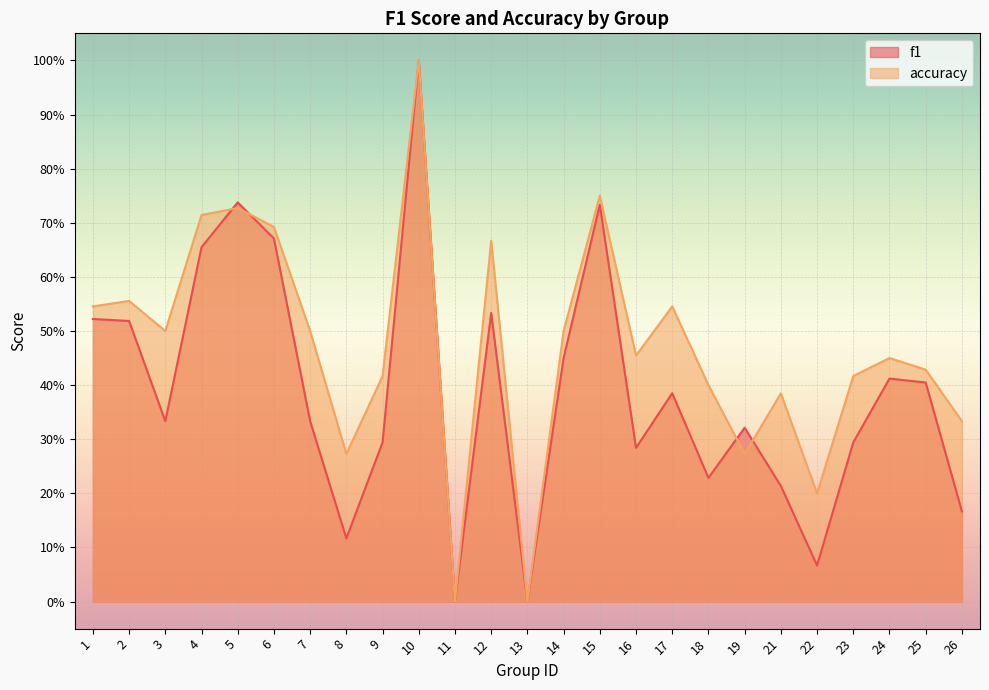

Which series has the largest total across all categories?

accuracy